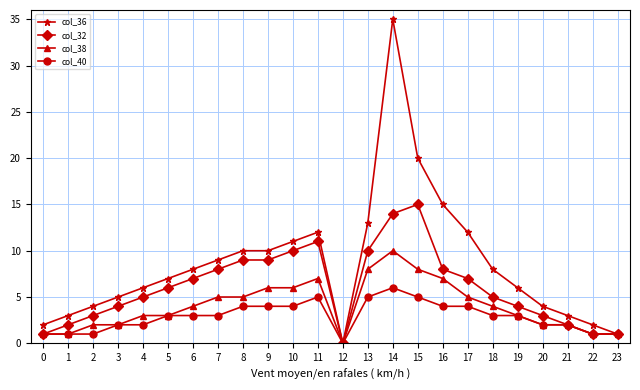

What are all the series names shown in the legend?

col_36, col_32, col_38, col_40